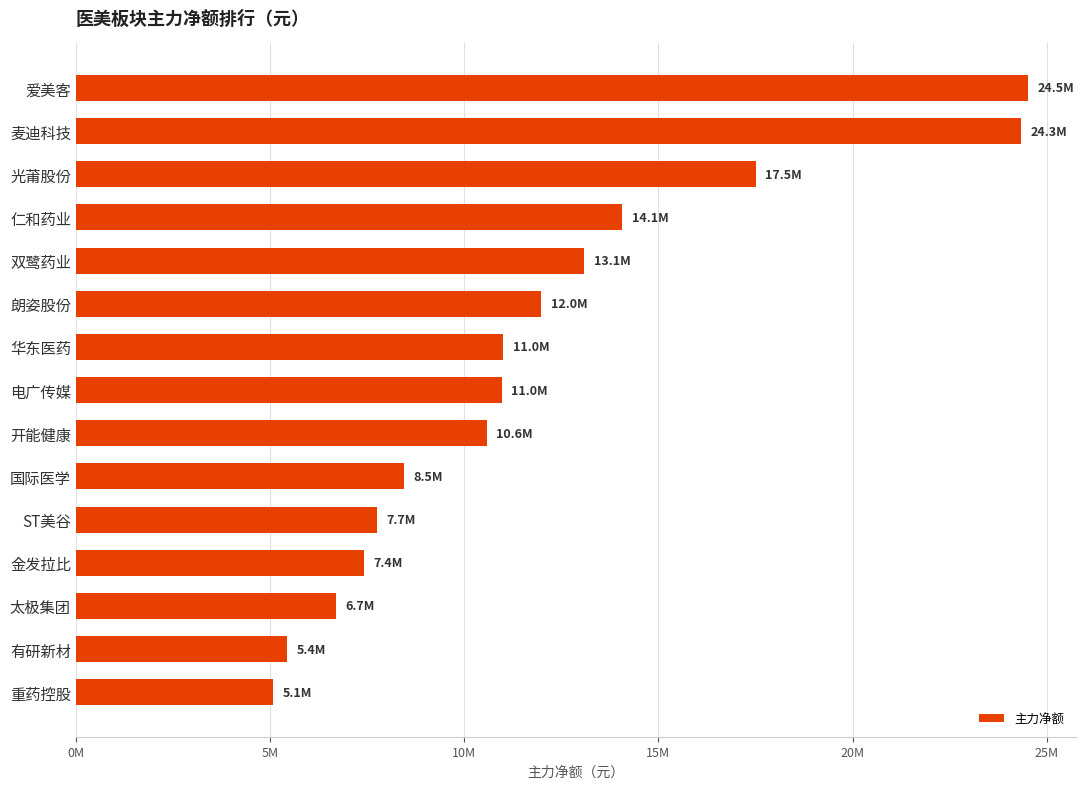

What is the difference between the maximum and second lowest values?

19087355